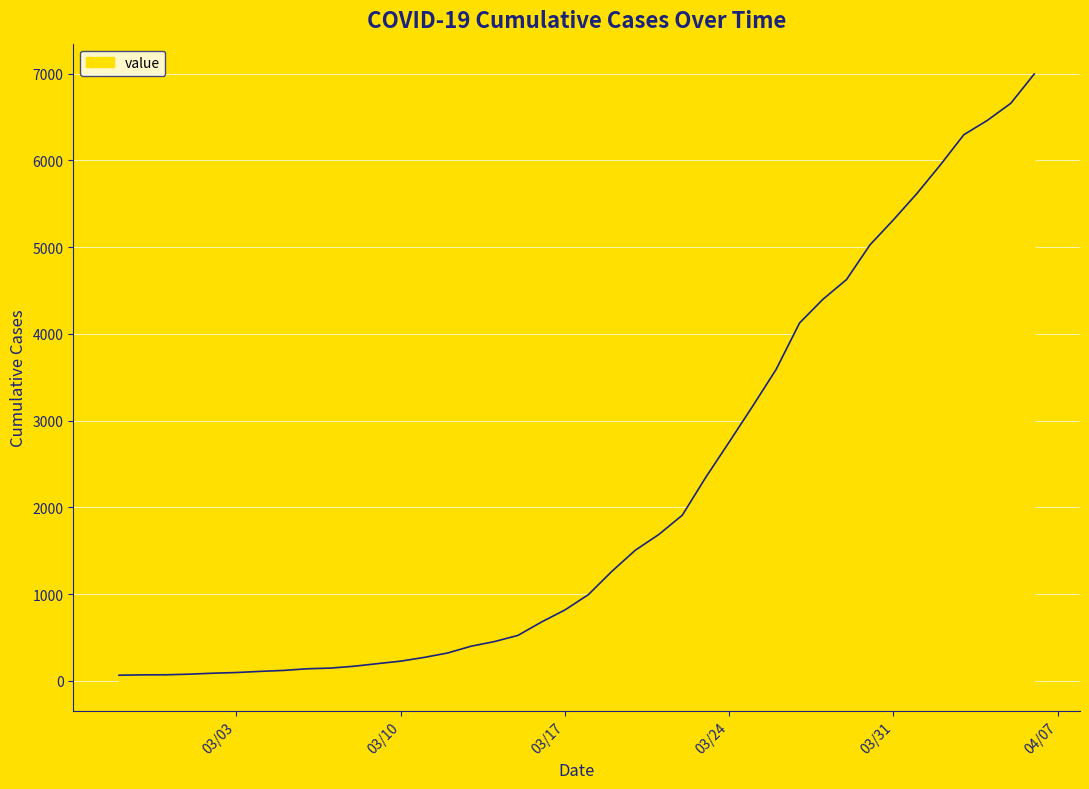

What is the greatest value displayed?

6995